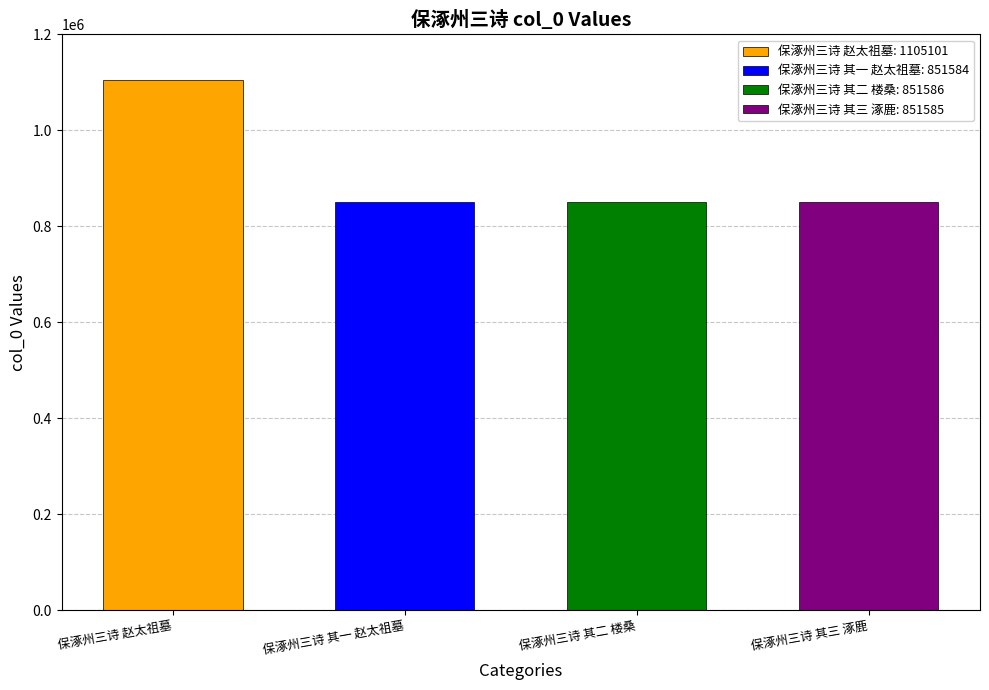

Approximately how many times larger is the value at 保涿州三诗 其三 涿鹿 compared to 保涿州三诗 赵太祖墓?

0.8